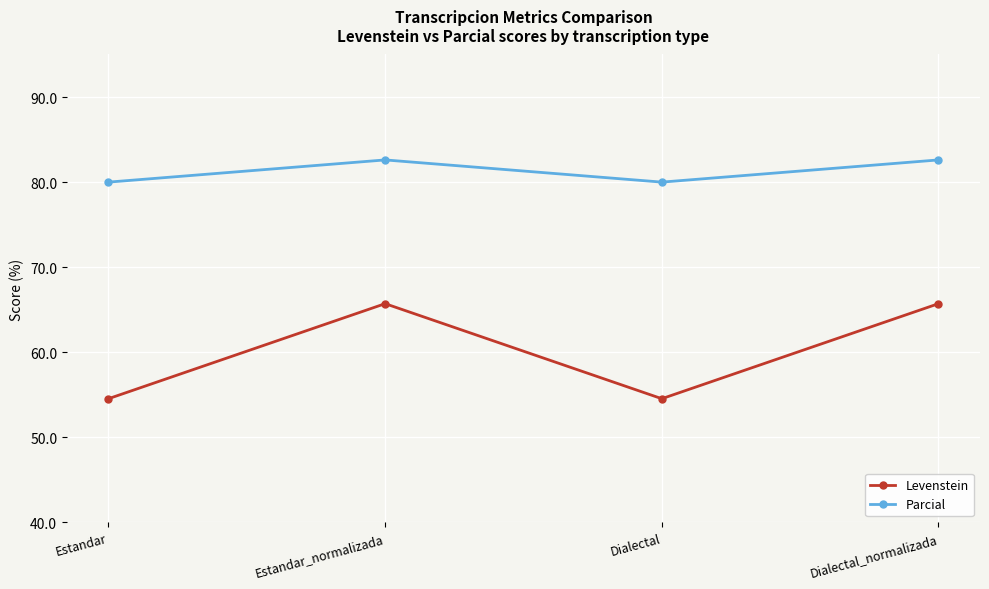

The value of Levenstein at Estandar is 76.0. True or false?

False